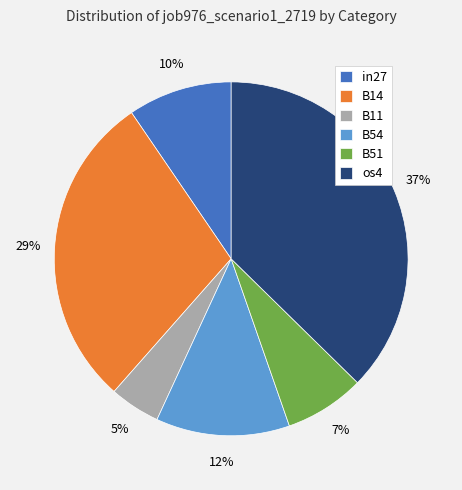

Combined, do B14 and B54 account for over 50%?

No